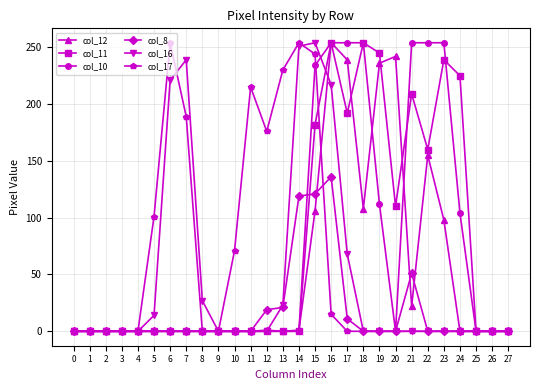

Is the value of col_12 at 10 greater than the value of col_10 at 19?

No